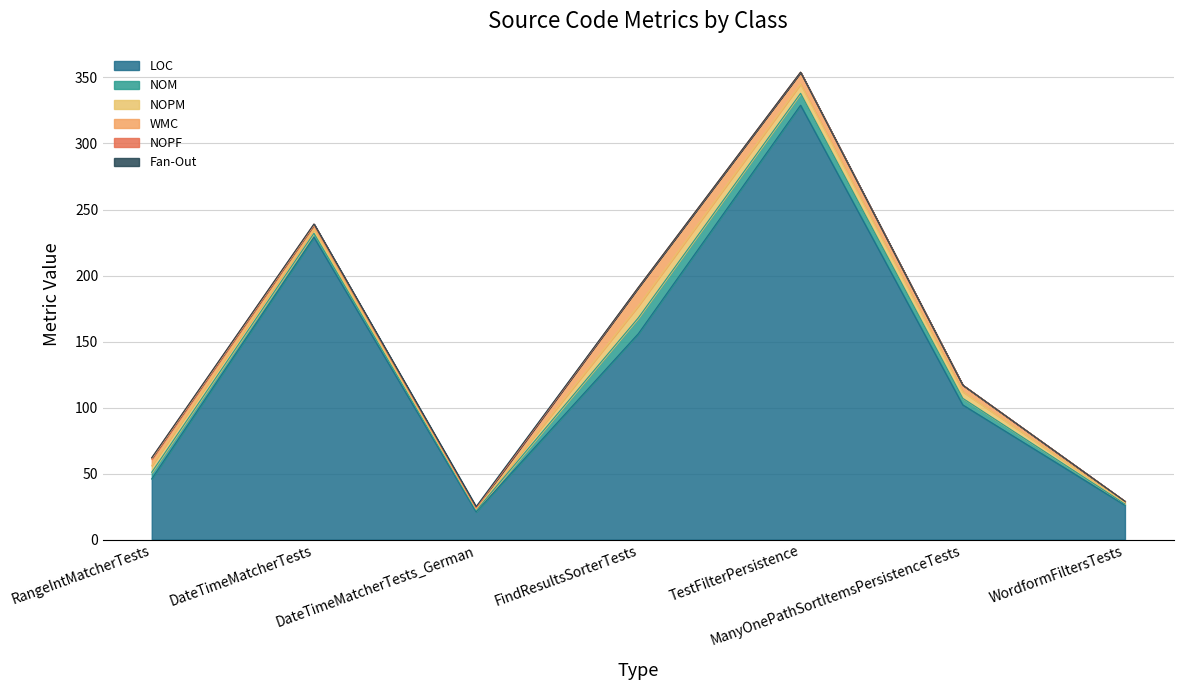

Reading left to right, what are all the values shown in this chart?

LOC: 46	229	21	156	329	102	26
NOM: 5	3	1	12	9	5	1
NOPM: 5	3	1	9	7	5	1
WMC: 5	3	1	14	9	5	1
NOPF: 1	1	0	0	0	0	0
Fan-Out: 0	0	1	0	0	0	0